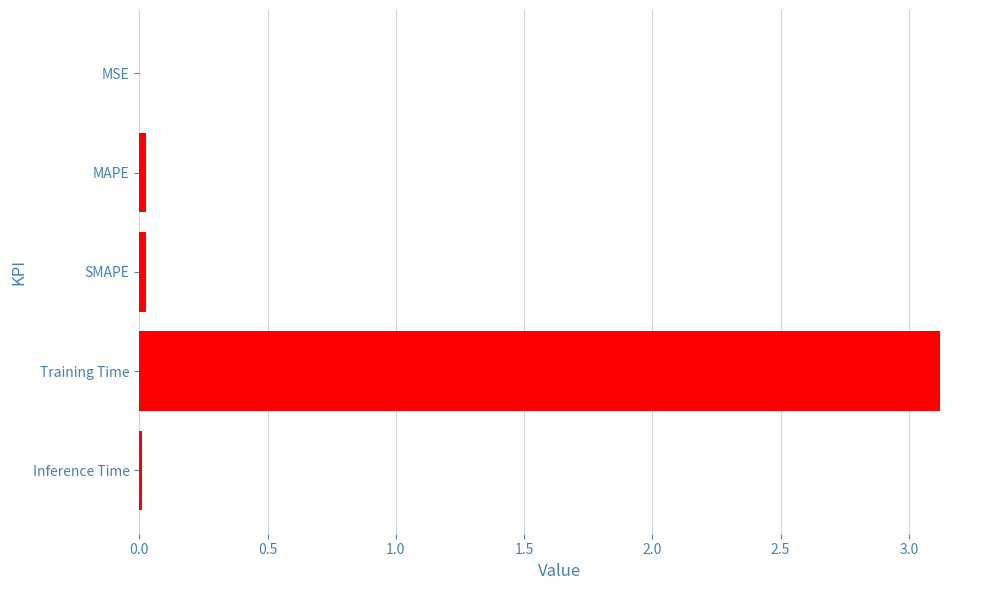

What is the sum of all values?

3.2